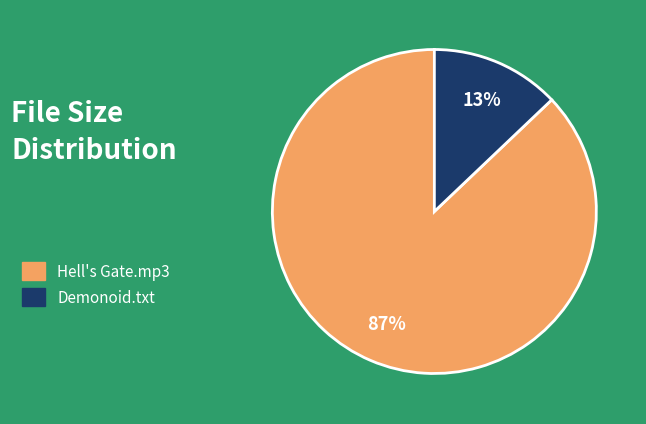

Is the sum of Demonoid.txt and Hell's Gate.mp3 greater than half?

Yes